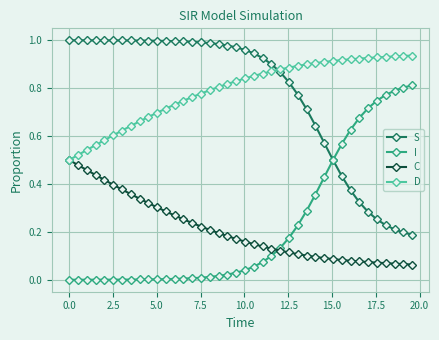

Count the number of data series in this chart.

4